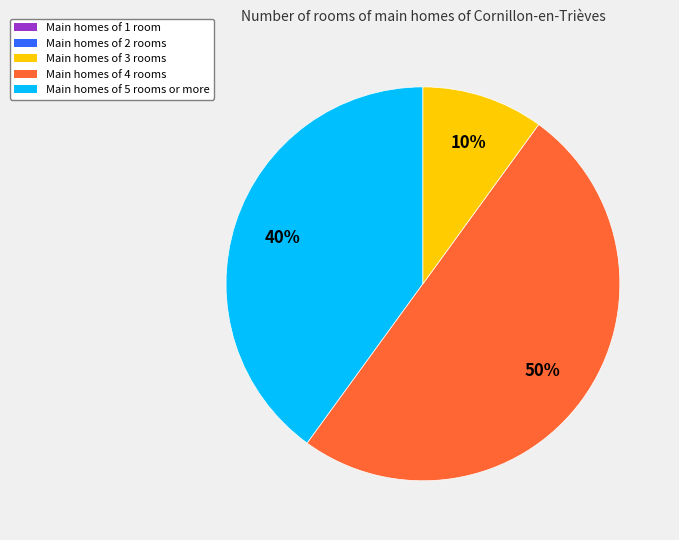

To the nearest percent, what is the difference between the largest and smallest slice percentages?

40%